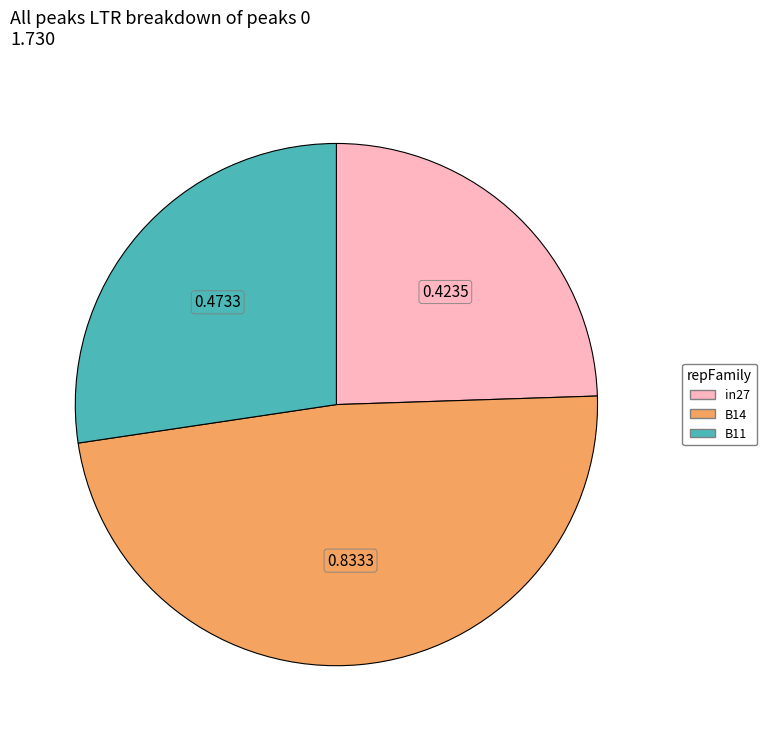

Between B11 and in27, which is larger?

B11